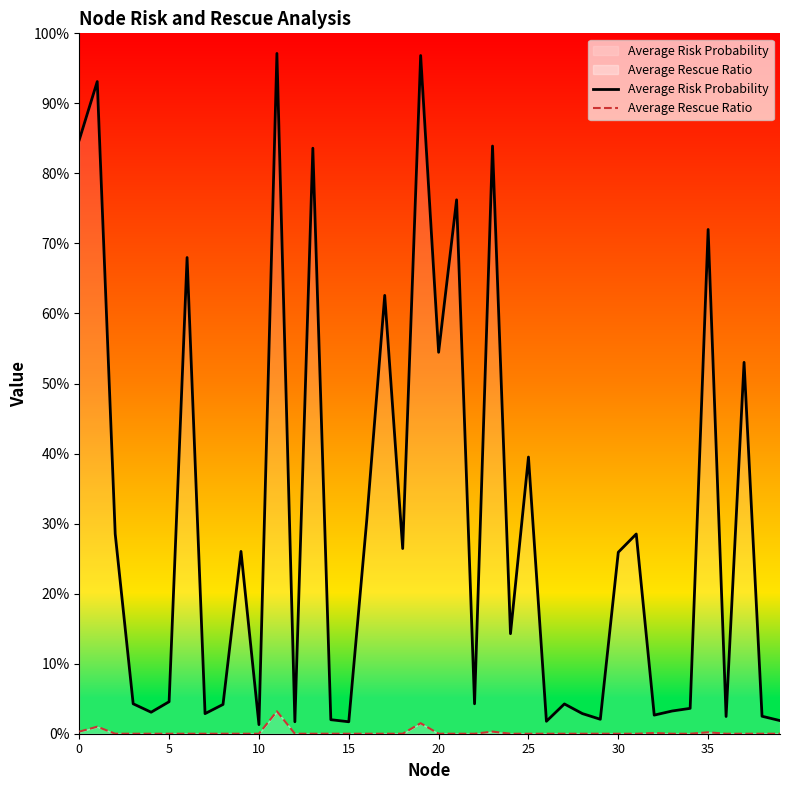

True or false: Average Rescue Ratio has more than 2 interior local peaks.

True